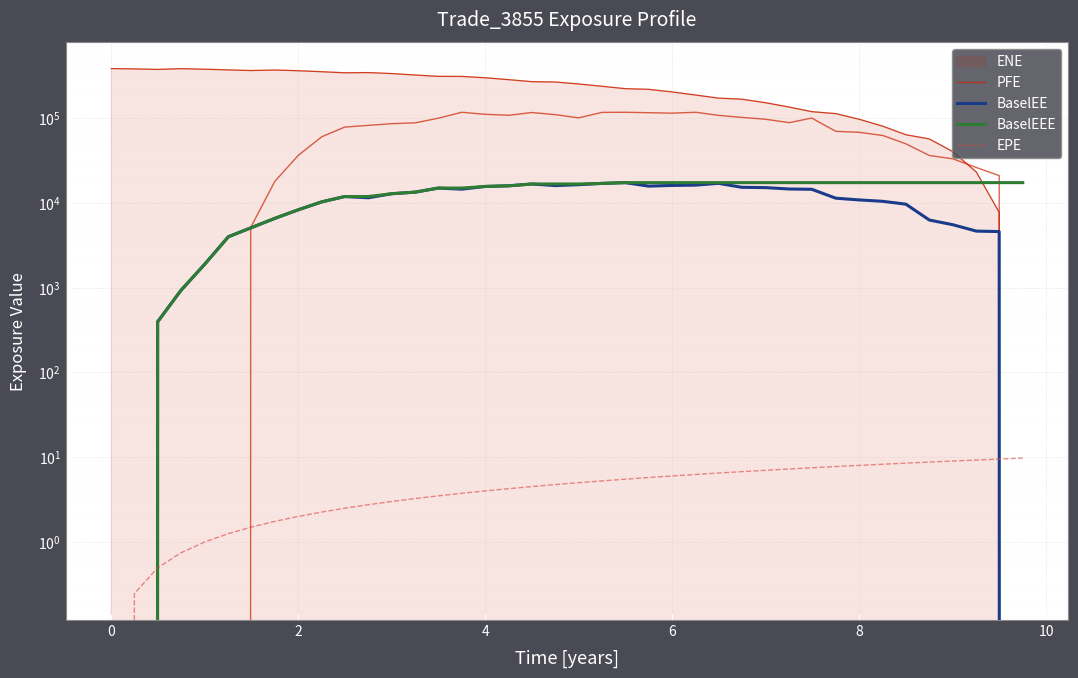

Which series has the largest range (max minus min)?

PFE